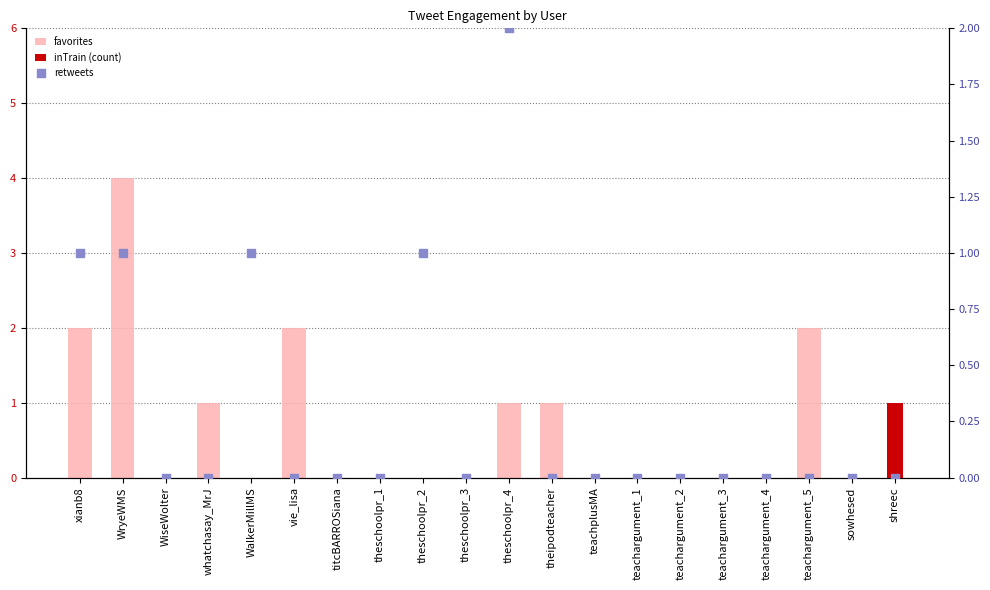

Which series has the largest total across all categories?

favorites